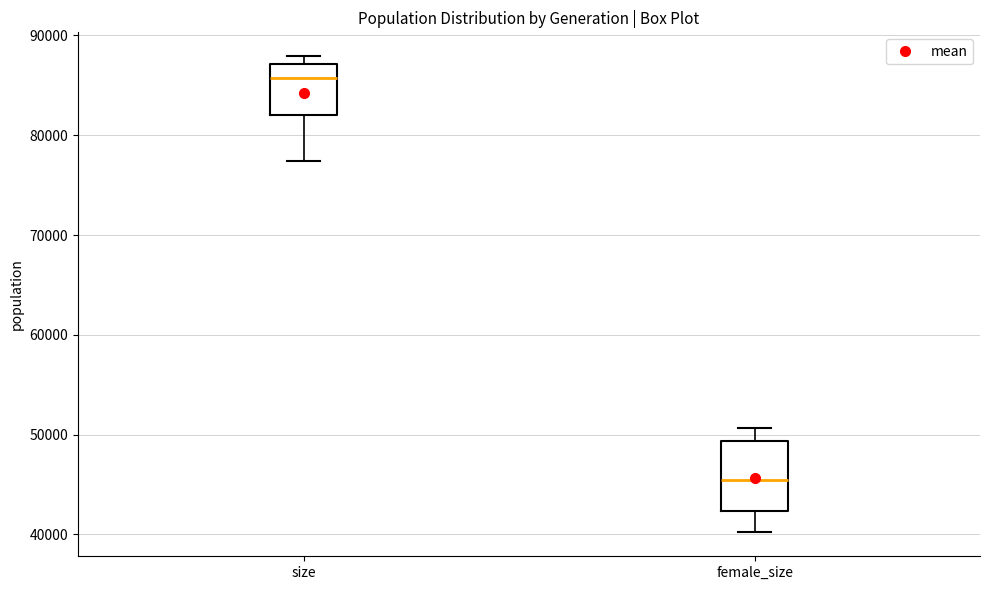

Comparing the boxes themselves (not the whiskers), which one is the tallest?

female_size